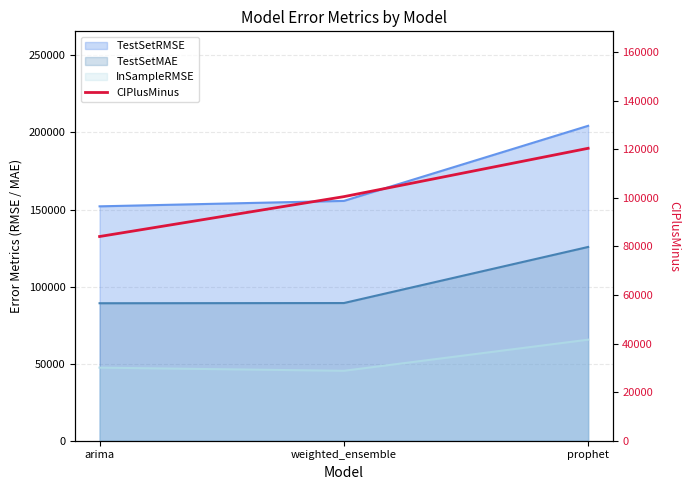

How many lines are shown in the chart?

1